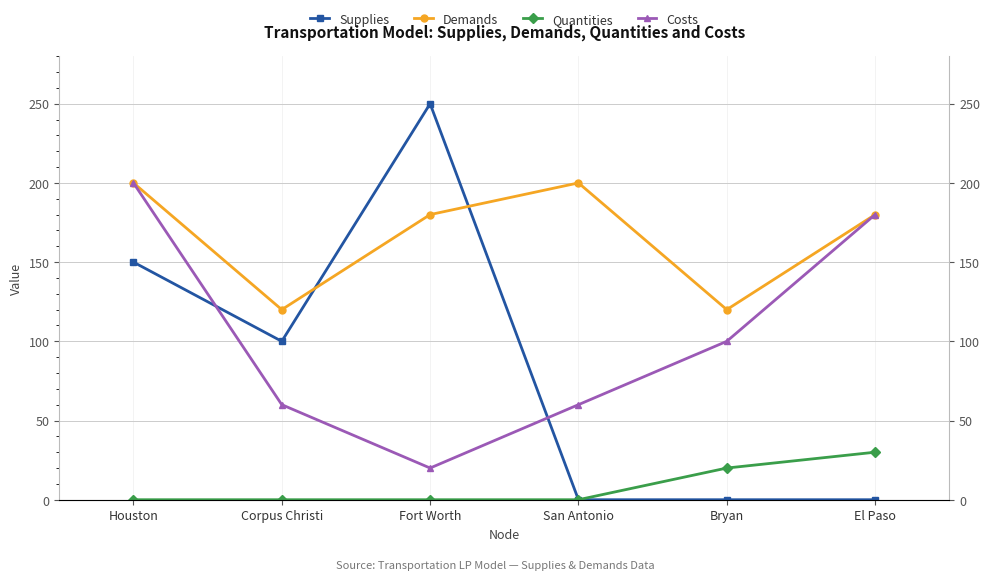

Reading left to right, what are all the values shown in this chart?

Supplies: Houston=150	Corpus Christi=100	Fort Worth=250	San Antonio=0	Bryan=0	El Paso=0
Demands: Houston=200	Corpus Christi=120	Fort Worth=180	San Antonio=200	Bryan=120	El Paso=180
Quantities: Houston=0	Corpus Christi=0	Fort Worth=0	San Antonio=0	Bryan=20	El Paso=30
Costs: Houston=200	Corpus Christi=60	Fort Worth=20	San Antonio=60	Bryan=100	El Paso=180